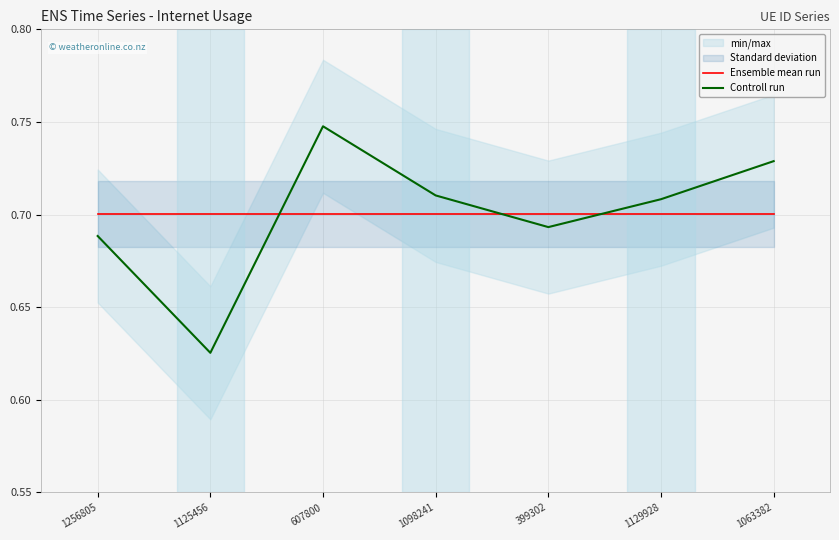

Reading right to left, list all the values displayed in this chart.

Ensemble mean run: 1063382=0.7	1129928=0.7	399302=0.7	1098241=0.7	607800=0.7	1125456=0.7	1256805=0.7
Controll run: 1063382=0.7	1129928=0.7	399302=0.7	1098241=0.7	607800=0.7	1125456=0.6	1256805=0.7